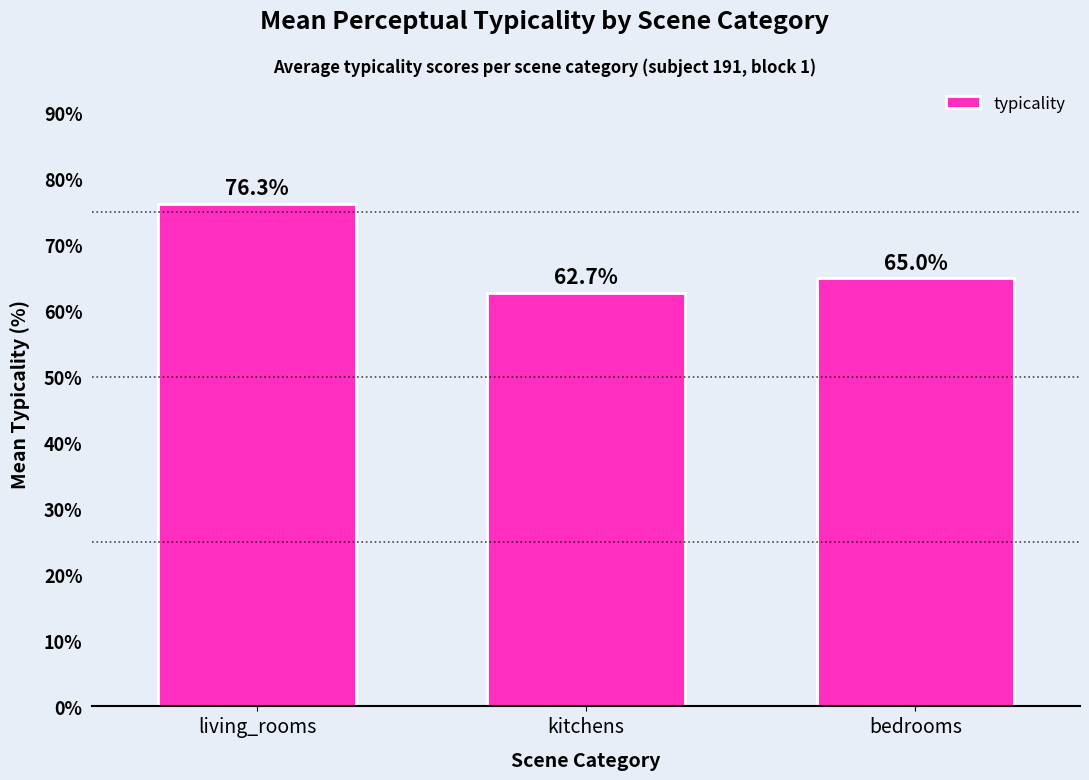

What is the average value?

68.0